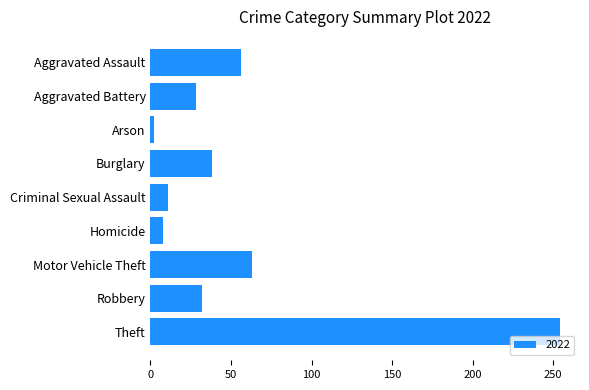

At which category does the chart reach its minimum across all series?

Arson